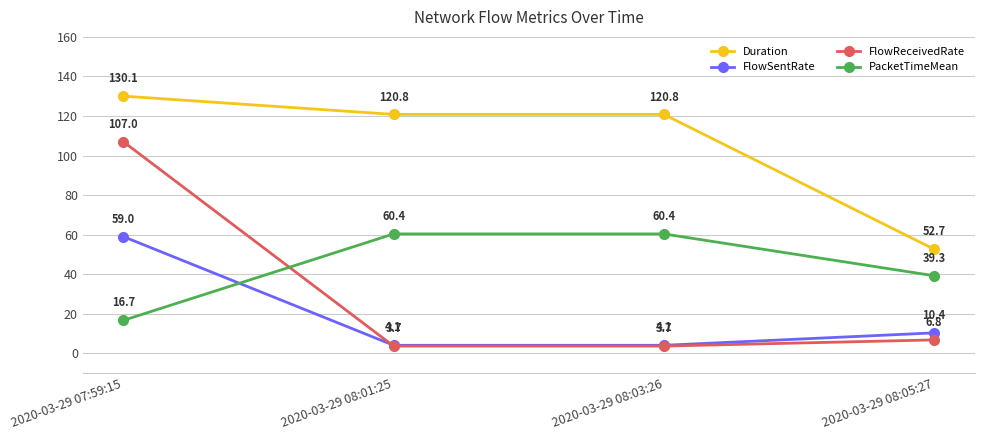

What is the value of the FlowReceivedRate point at the 4th from the left?

6.8